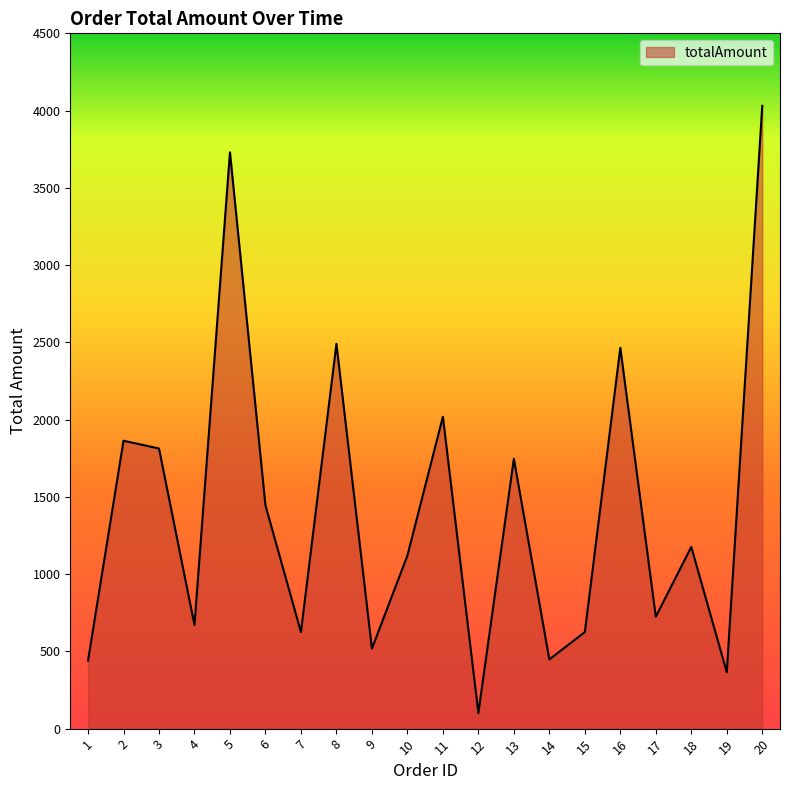

How many interior local peaks (higher than both neighbors) does the data have?

7